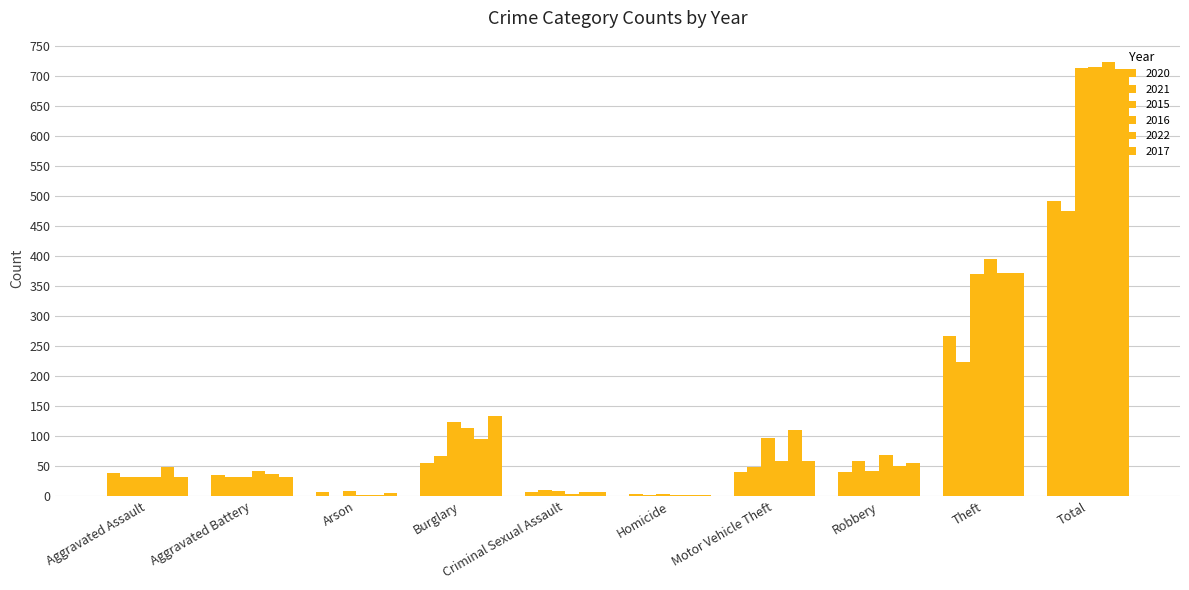

Where is 2017 nearest to the value 349?

Theft